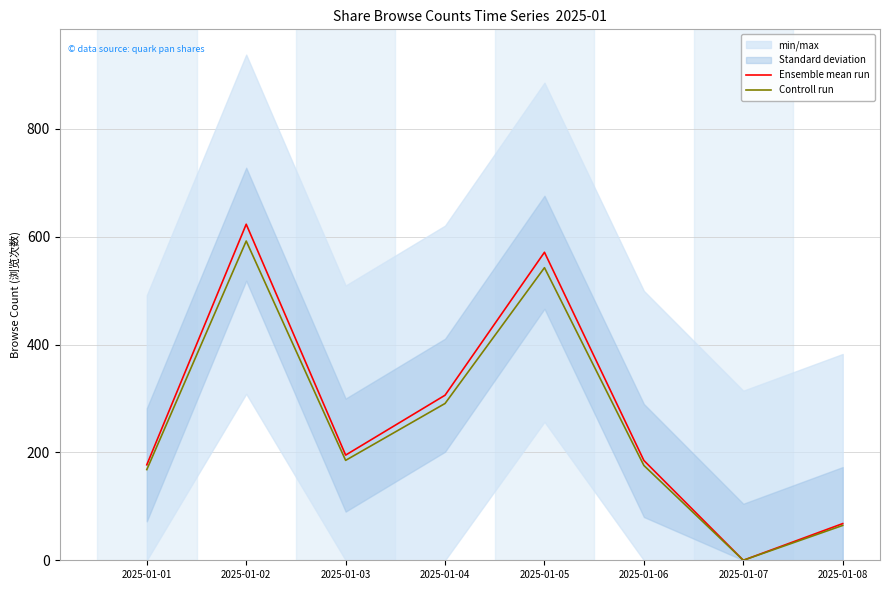

True or false: Controll run has a value of 591.9 at 2025-01-02.

True